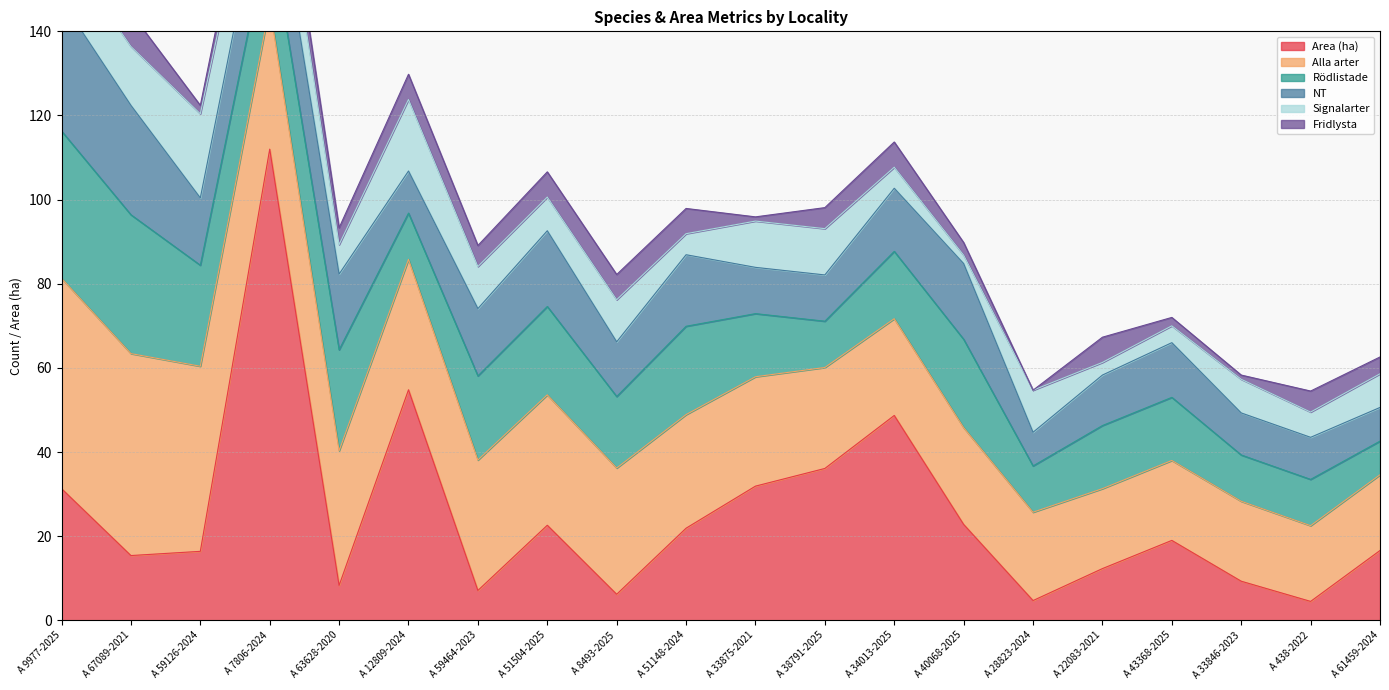

What is the difference between the maximum and minimum values in the Rödlistade series?

27.0